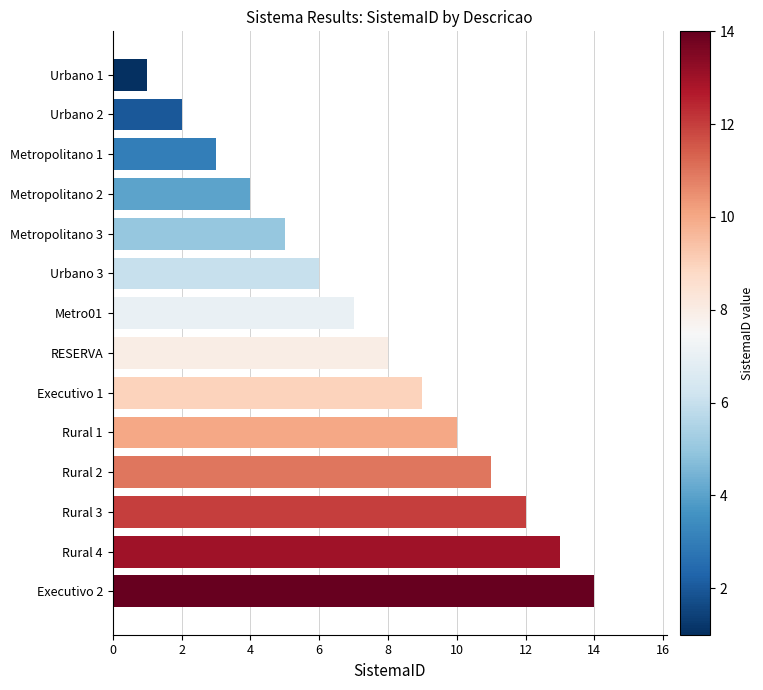

Between Metro01 and RESERVA, which is larger?

RESERVA